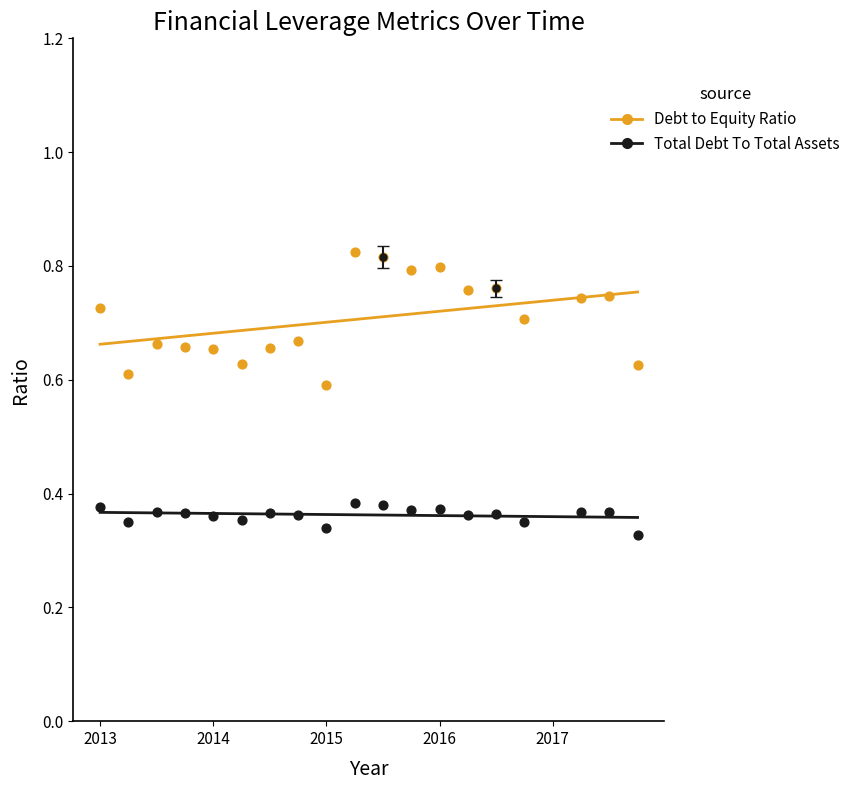

Across all data points, what is the range of X values (max minus min)?

4.8